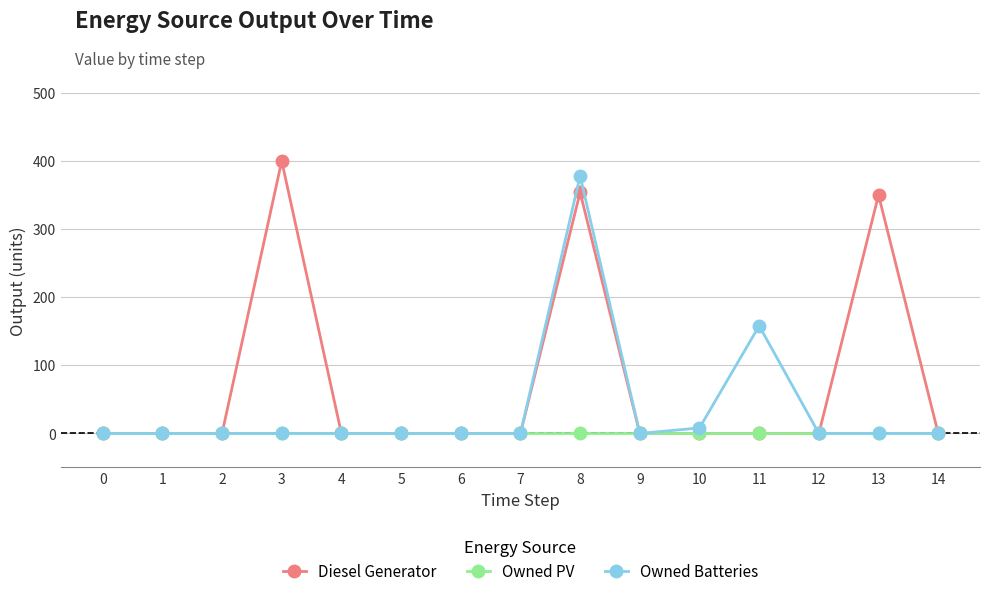

Reading left to right, list all the values displayed in this chart.

Diesel Generator: 0=0	1=0	2=0	3=400	4=0	5=0	6=0	7=0	8=354	9=0	10=0	11=0	12=0	13=350	14=0
Owned PV: 0=0	1=0	2=0	3=0	4=0	5=0	6=0	7=0	8=0	9=0	10=0	11=0	12=0	13=0	14=0
Owned Batteries: 0=0	1=0	2=0	3=0	4=0	5=0	6=0	7=0	8=378	9=0	10=8	11=158	12=0	13=0	14=0